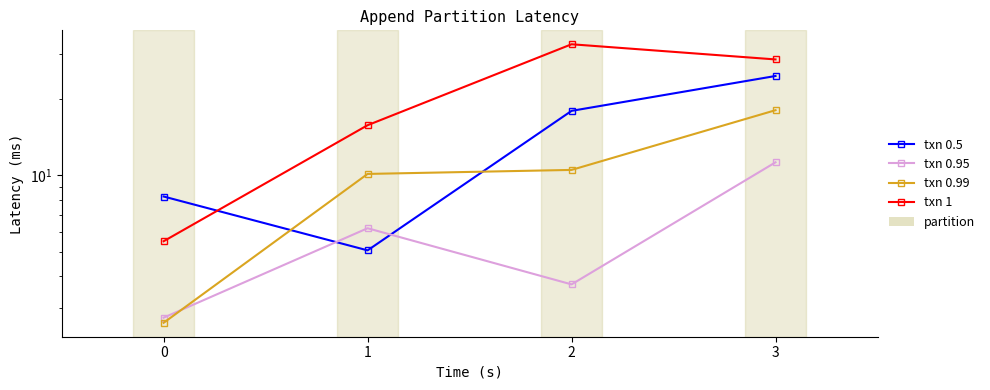

True or false: txn 1 and txn 0.95 cross at least once.

False